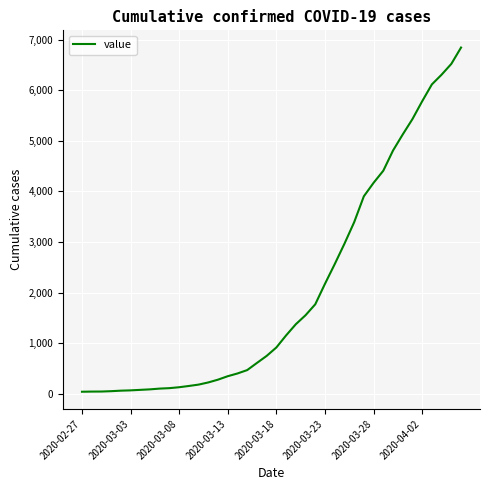

What is the maximum value shown in the chart?

6844